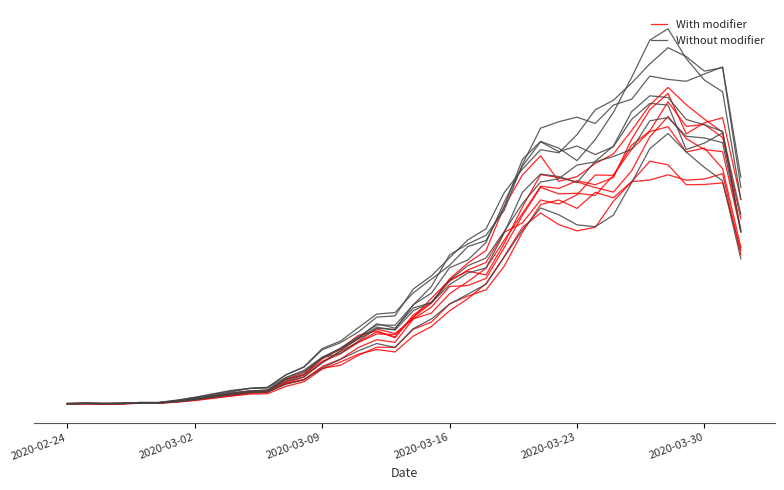

Which series has the widest spread of values?

Without modifier